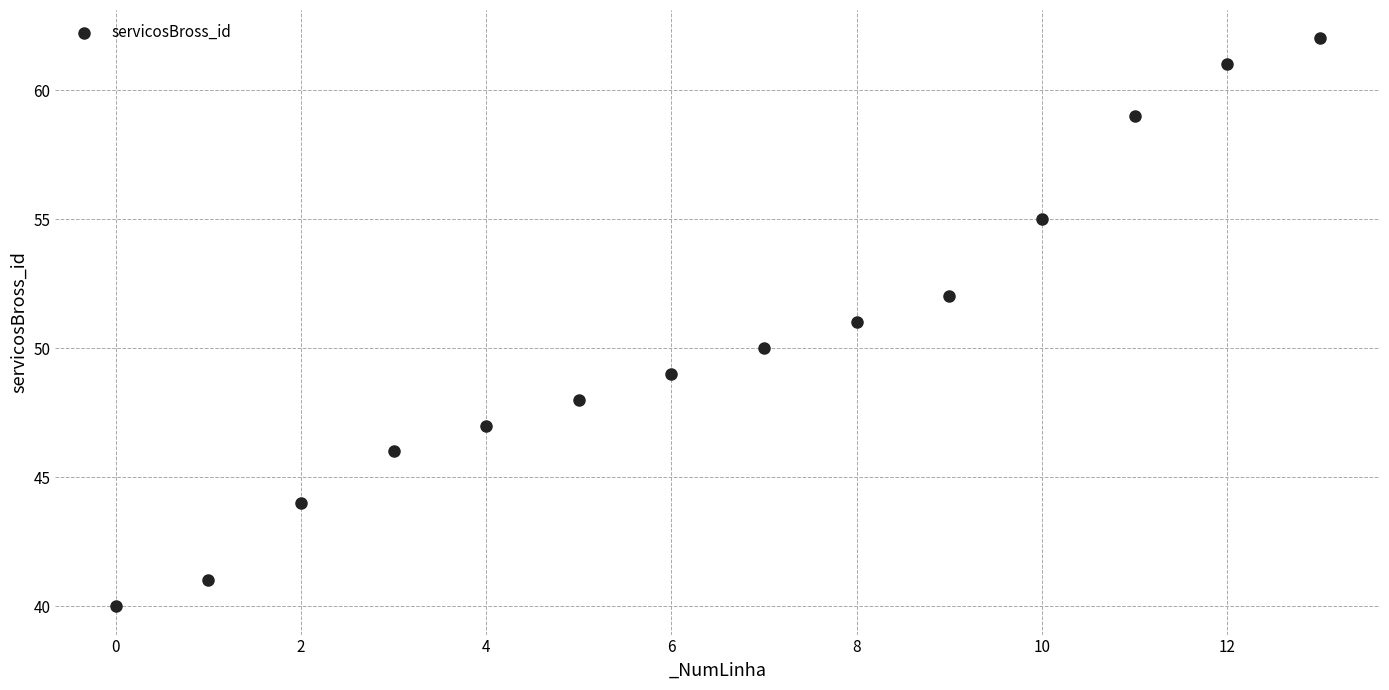

What is the range of Y values (max minus min)?

22